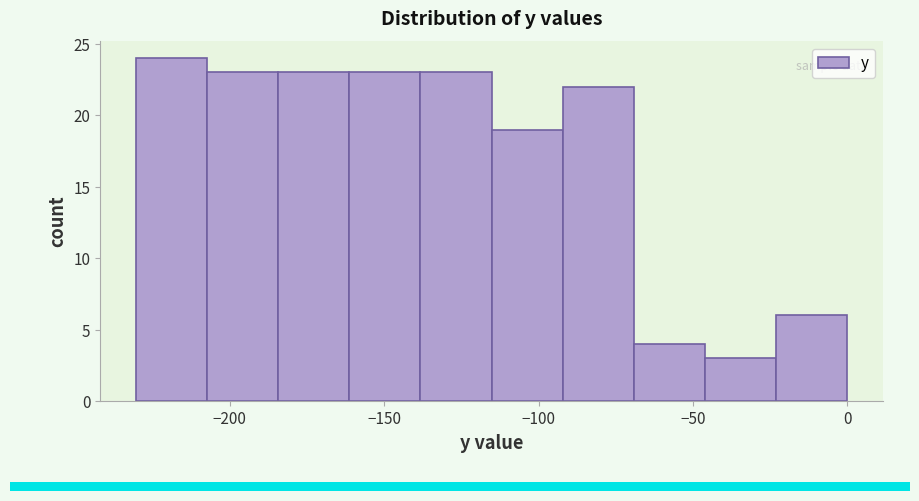

Reading left to right, transcribe this chart: for each bar, give the range it covers on the x-axis and its height. Neither the bar edges nor the heights are printed on the chart, so give them approximately, as read against the axes.

-230 to -205: 24
-205 to -185: 23
-185 to -160: 23
-160 to -140: 23
-140 to -115: 23
-115 to -90: 19
-90 to -70: 22
-70 to -45: 4
-45 to -25: 3
-25 to 0: 6